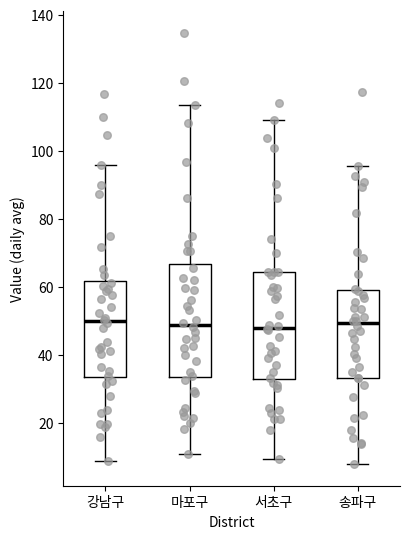

Reading left to right, read every box against the y-axis: the position of its median line, the range the box covers, and the ends of its whiskers. The values are not printed on the chart, so give them approximately, as read against the axis.

강남구: median 50, box 34 to 62, whiskers 8 to 96
마포구: median 48, box 34 to 66, whiskers 10 to 114
서초구: median 48, box 32 to 64, whiskers 10 to 110
송파구: median 50, box 34 to 58, whiskers 8 to 96